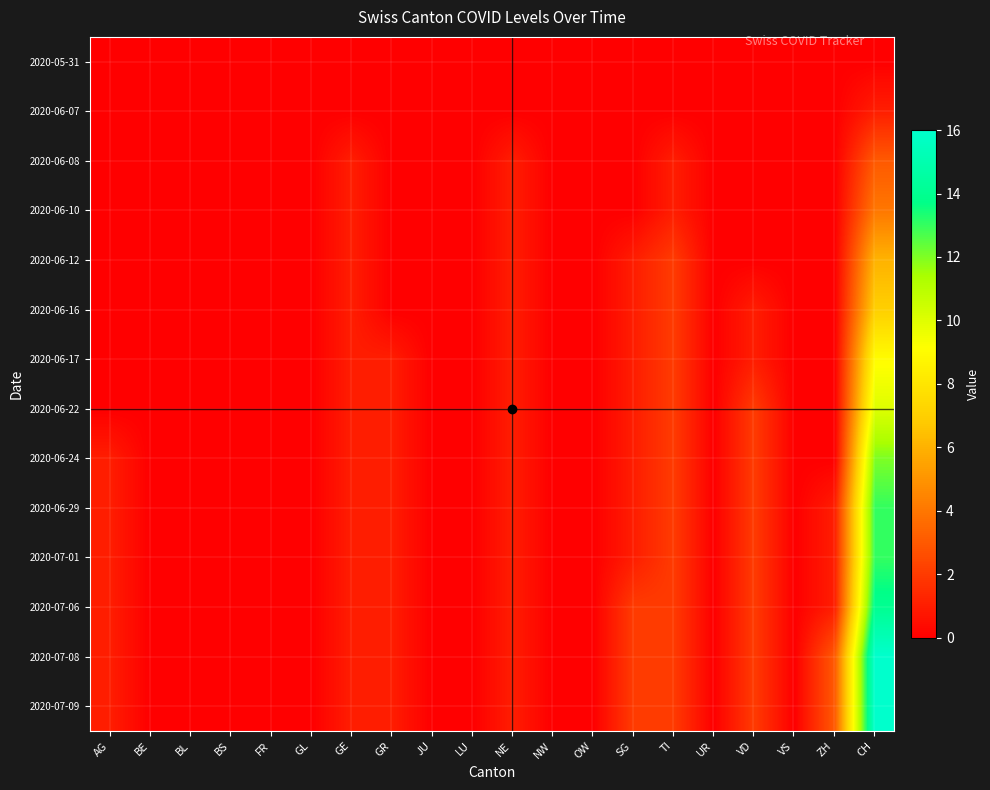

How many series are shown in this chart?

14